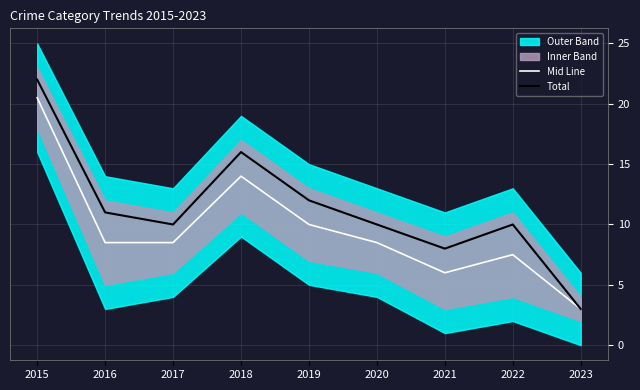

The Total series shows 18.6 at 2019. True or false?

False